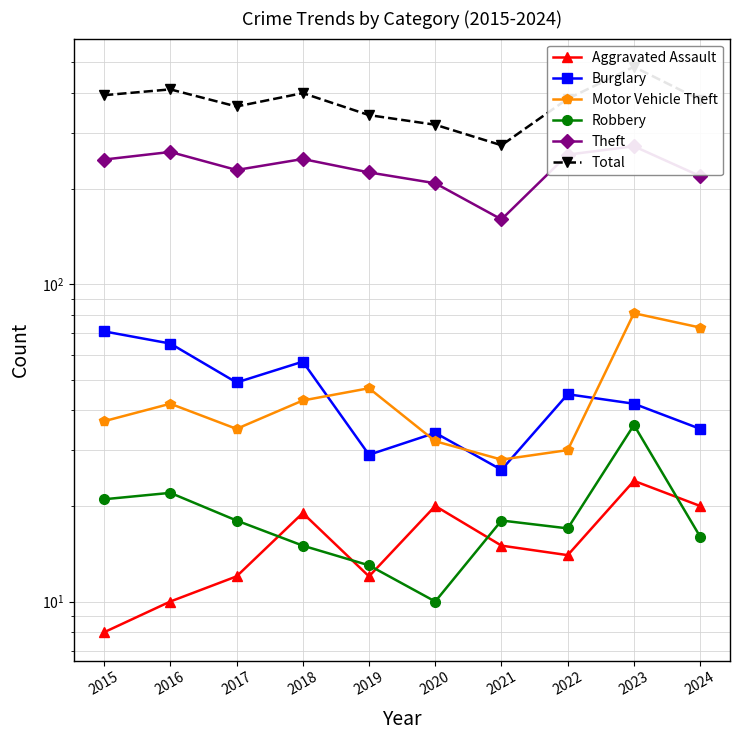

List the series in order of their peak value, lowest first.

Aggravated Assault, Robbery, Burglary, Motor Vehicle Theft, Theft, Total